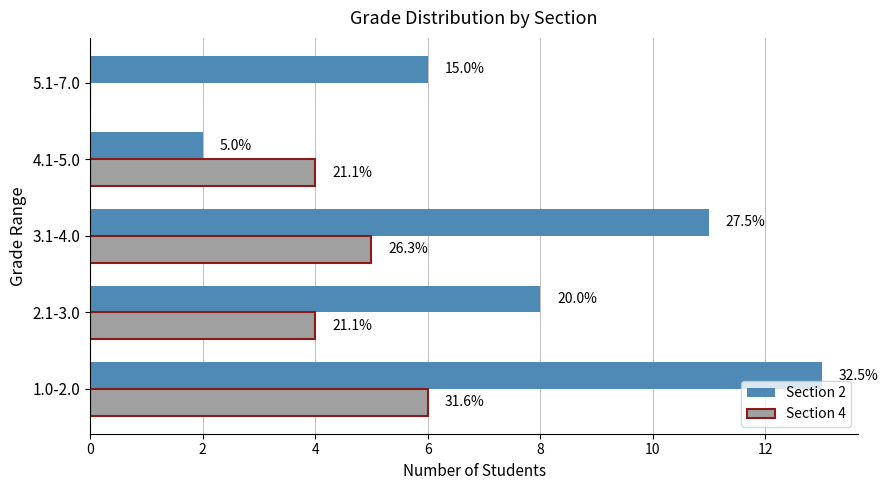

What is the value of the Section 4 bar at the 2nd from the left?

4